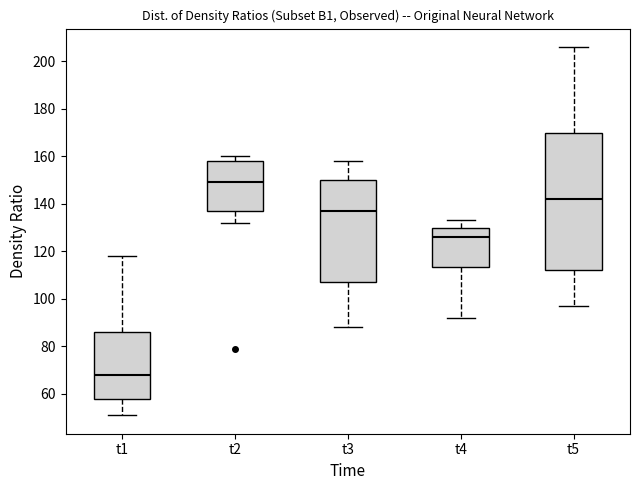

Comparing the boxes themselves (not the whiskers), which one is the tallest?

t5